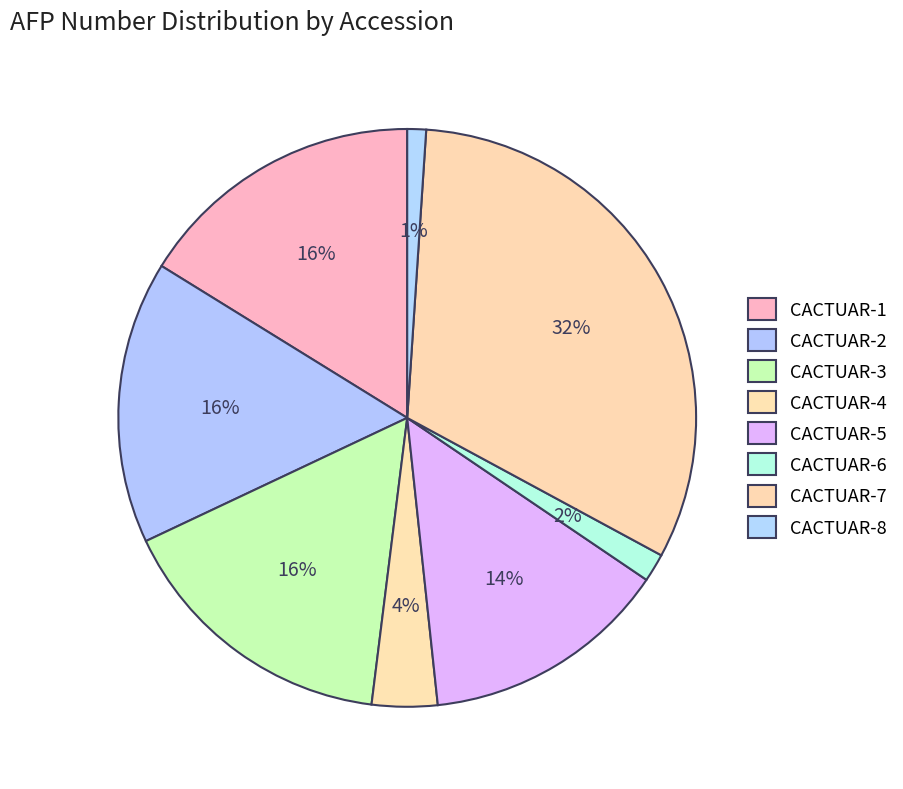

Rank the categories by value from lowest to highest.

CACTUAR-8, CACTUAR-6, CACTUAR-4, CACTUAR-5, CACTUAR-2, CACTUAR-3, CACTUAR-1, CACTUAR-7